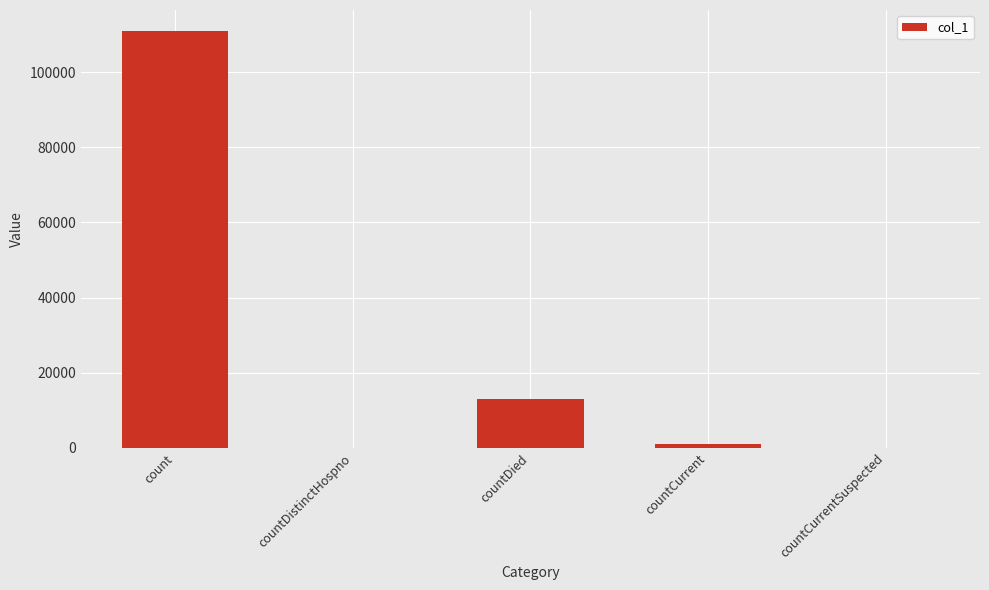

Count the number of categories in the chart.

5